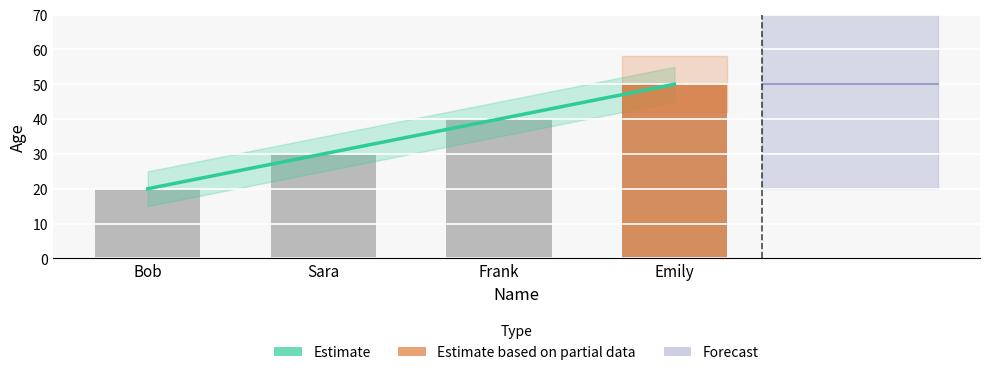

What is the average value?

35